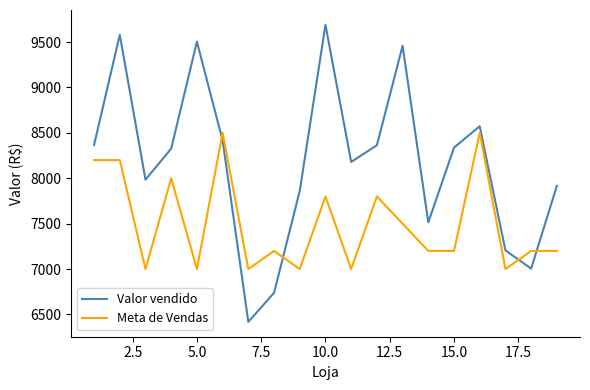

How many intersections are there between Meta de Vendas and Valor vendido?

4